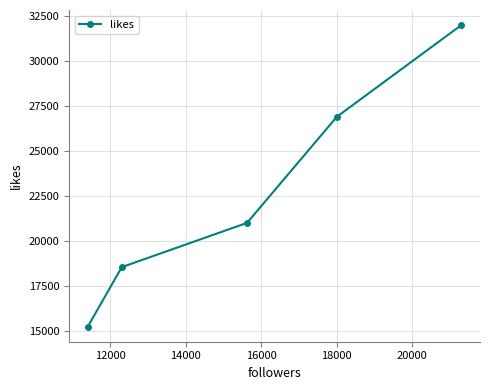

What is the average value?

22734